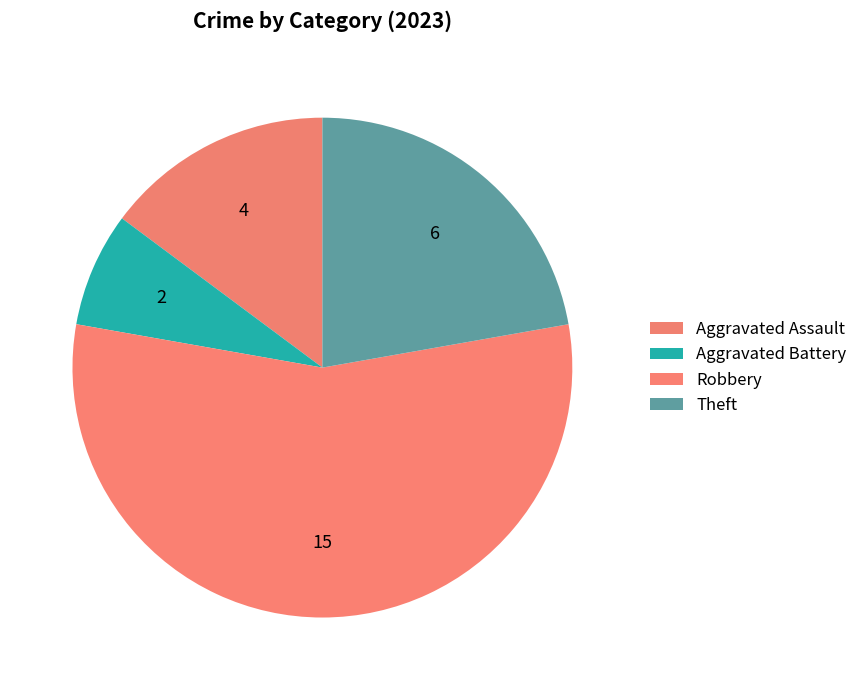

Count the number of slices in the pie.

4